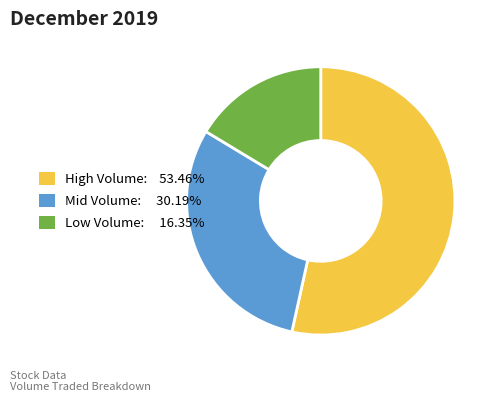

Does any single category account for the majority?

Yes